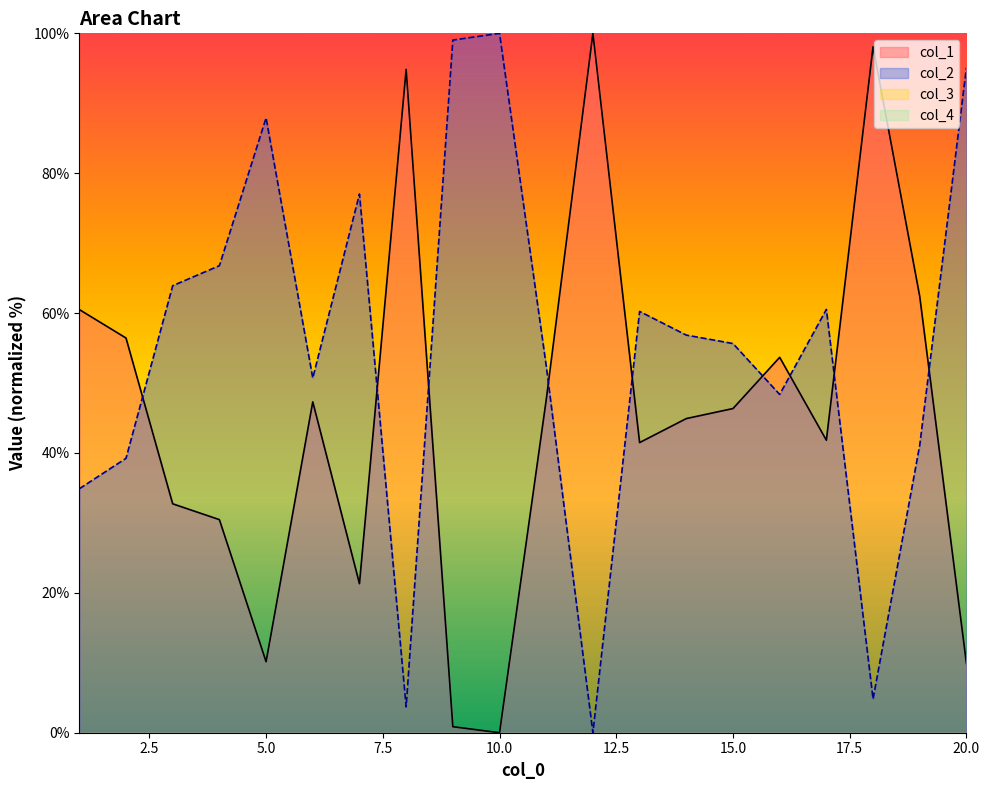

What is the value of the col_1 point at the 3rd from the left?

32.7